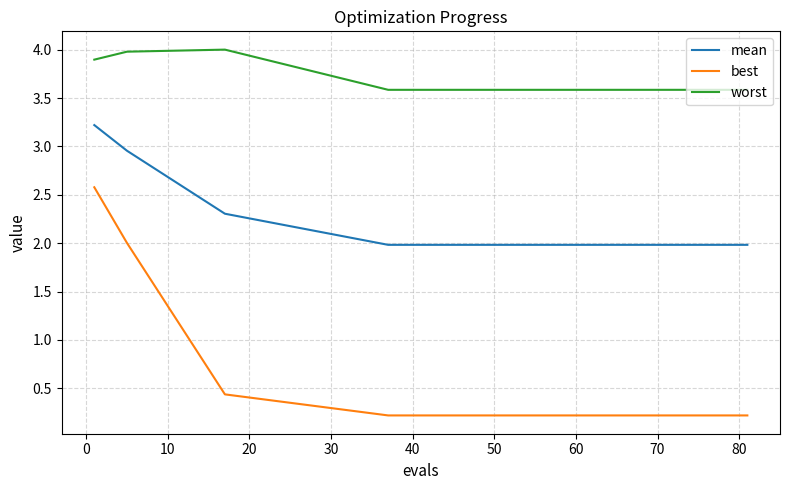

Is this an area chart (filled region under the line)?

No